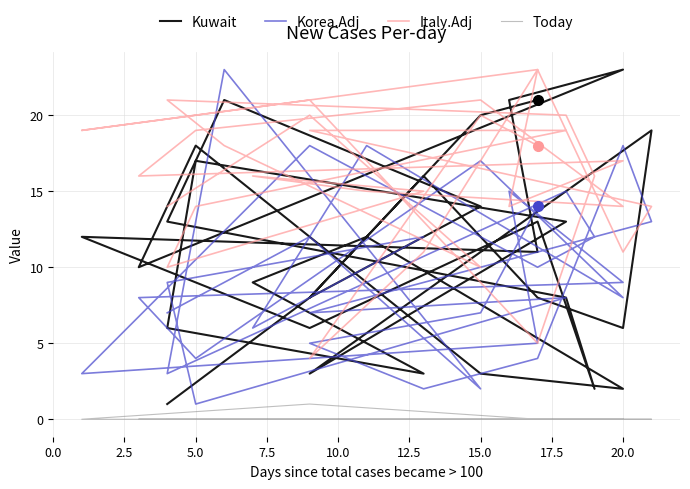

Does the chart have visible grid lines?

Yes